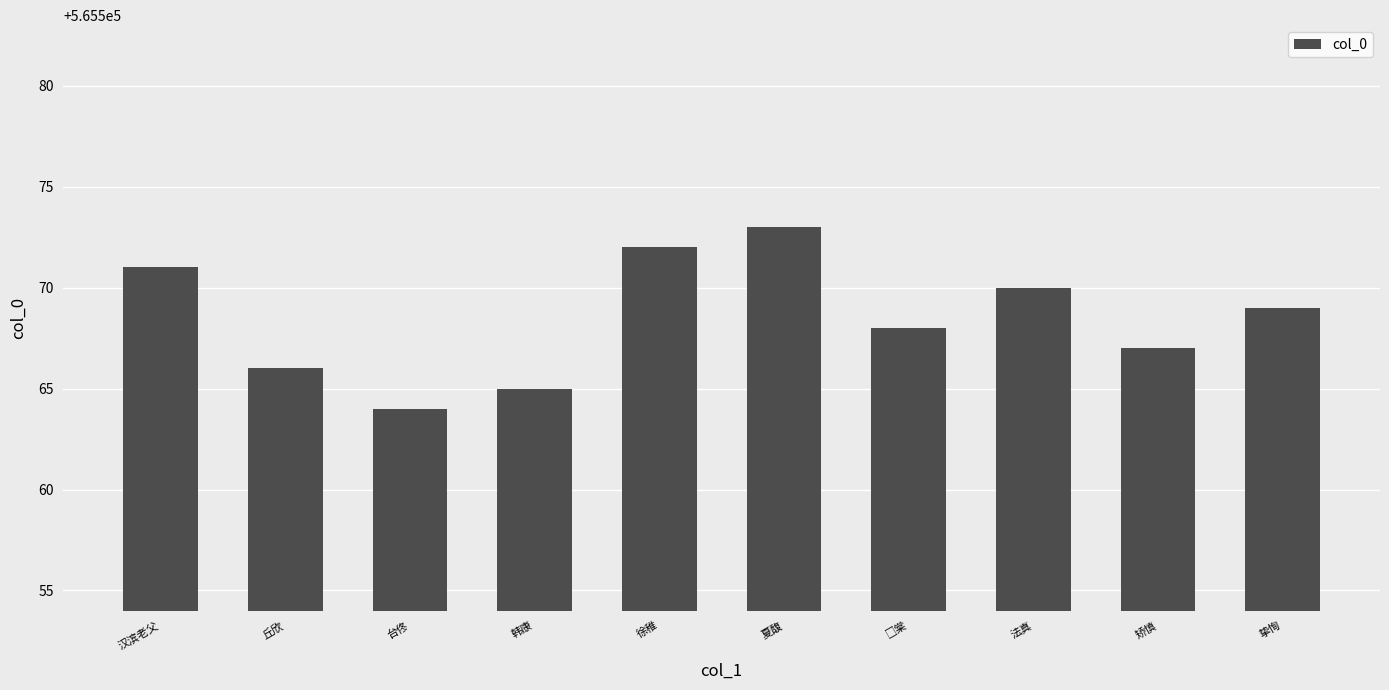

Which has a higher value, 夏馥 or 汉滨老父?

夏馥